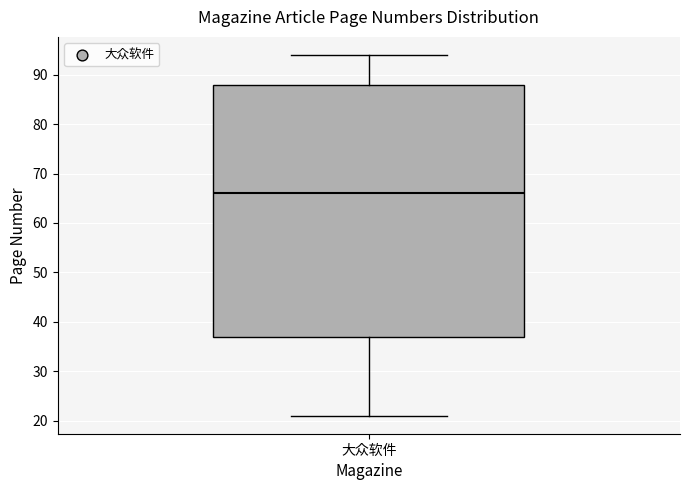

Where is the lower edge of the box for 大众软件 on the y-axis? The values are not printed on the chart, so give them approximately, as read against the axis.

37